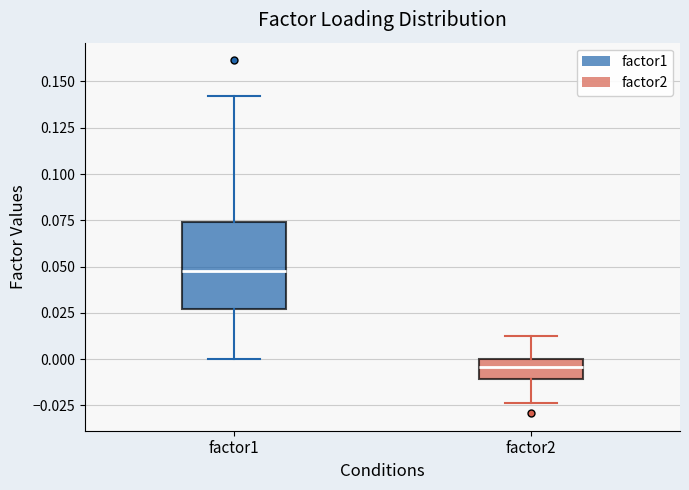

Reading left to right, read every box against the y-axis: the position of its median line, the range the box covers, and the ends of its whiskers. The values are not printed on the chart, so give them approximately, as read against the axis.

factor1: median 0.050, box 0.025 to 0.075, whiskers 0.000 to 0.140
factor2: median -0.005, box -0.010 to 0.000, whiskers -0.025 to 0.010